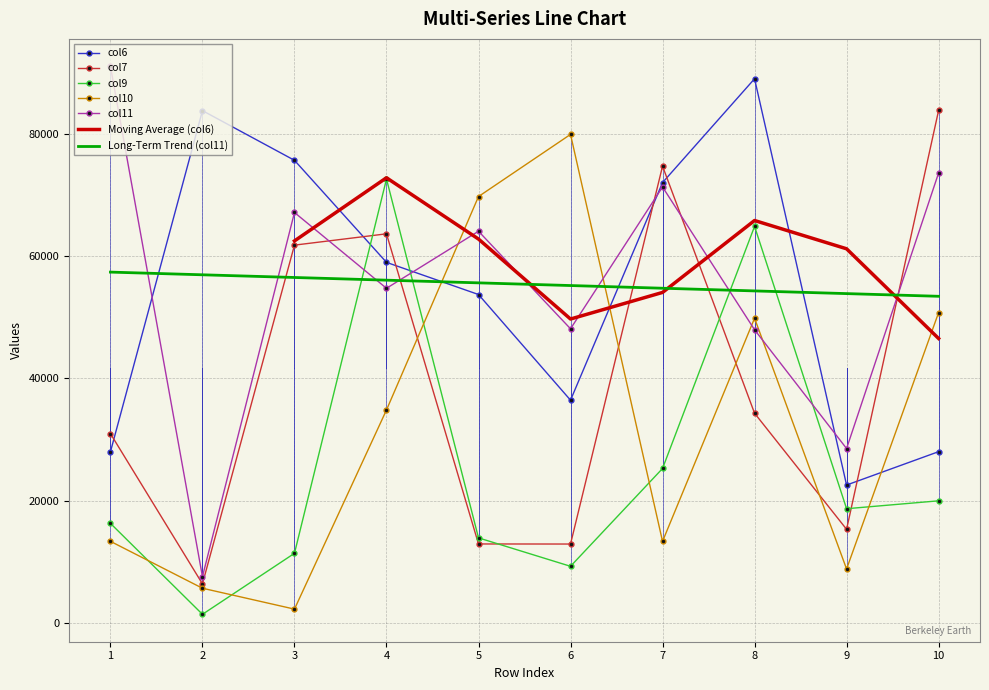

How many interior local peaks does the col11 series have?

3